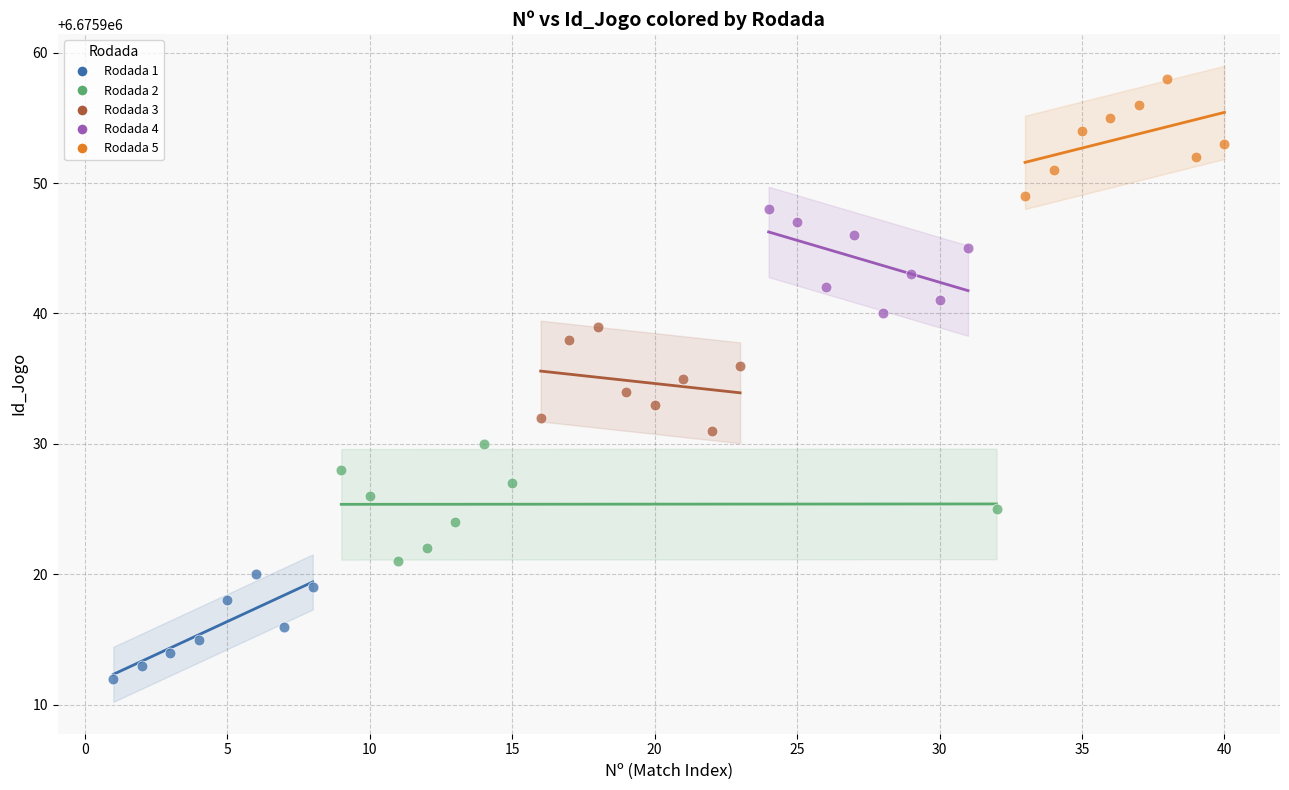

Which series reaches the maximum Y coordinate?

Rodada 5